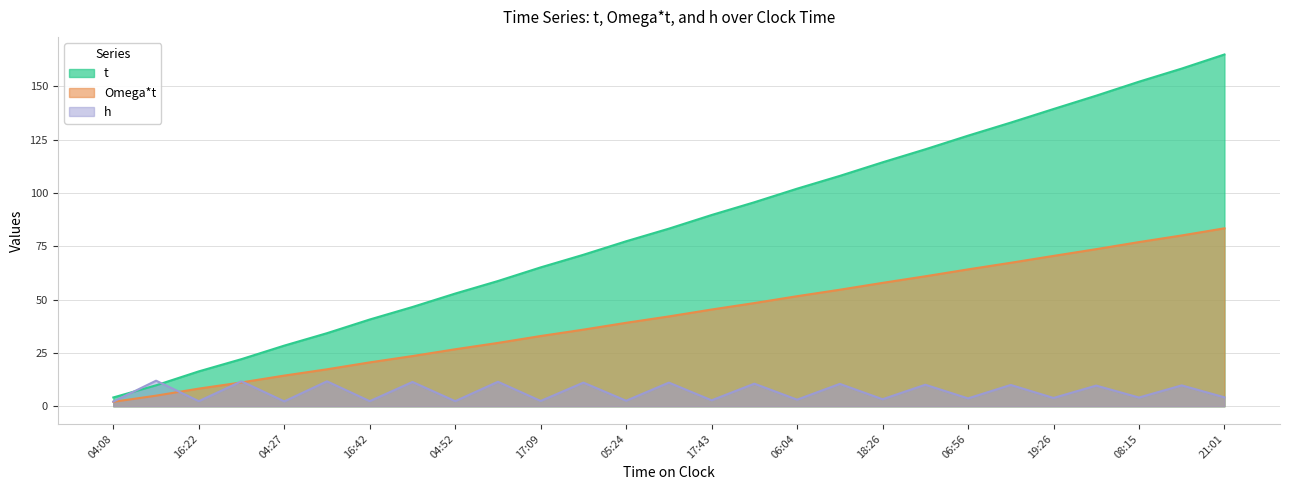

The h series shows 4.8 at 10:45. True or false?

False